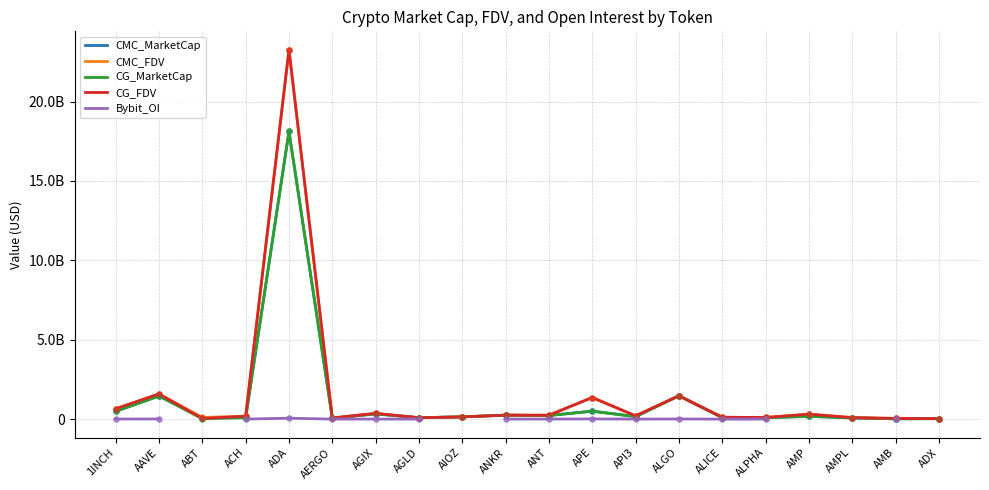

At how many categories does at least one series exceed 4720788420?

1